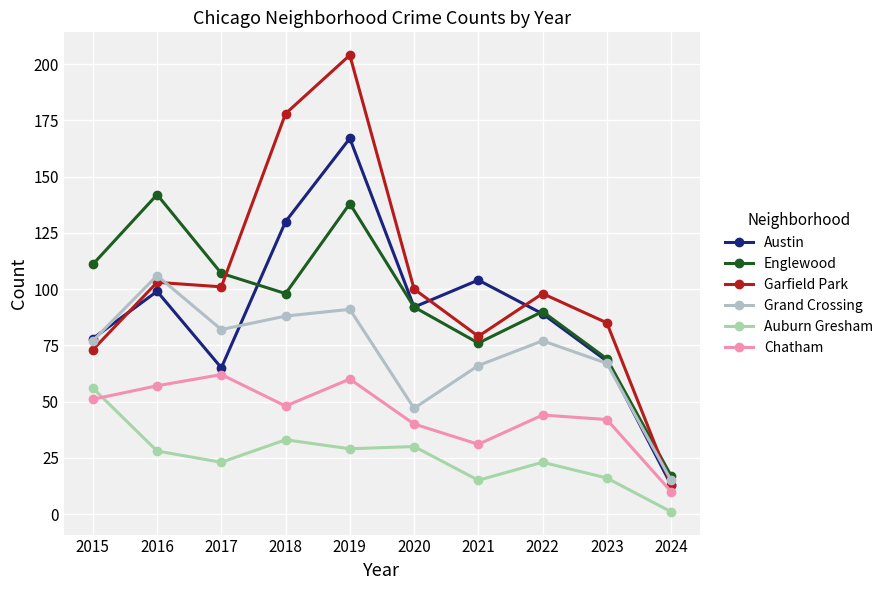

What is the value of the Chatham point at the 4th from the left?

48